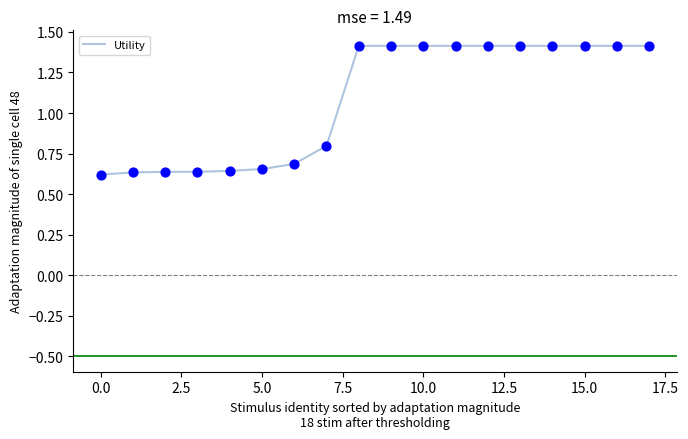

What is the difference between the maximum and minimum values?

0.8